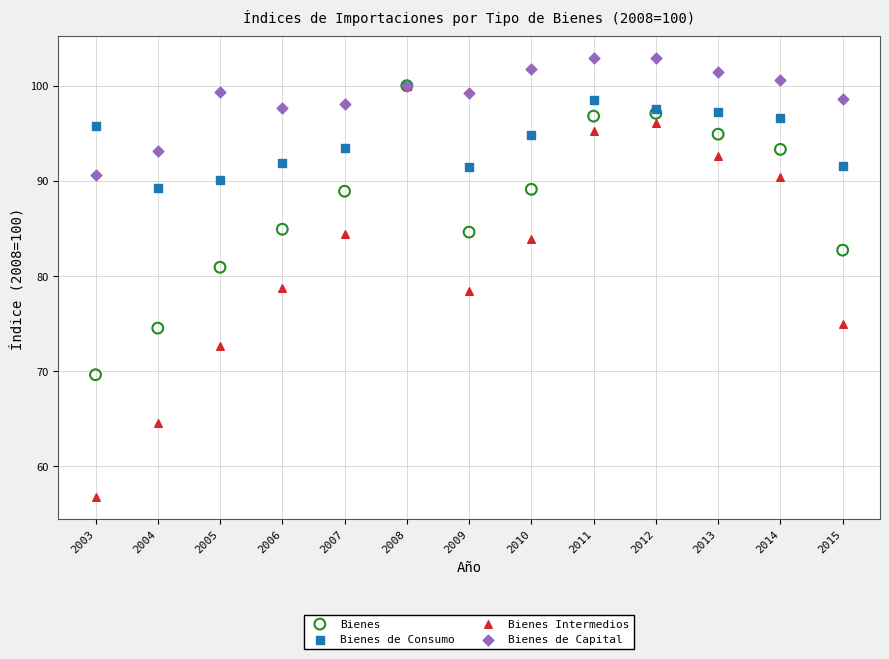

Which series contains the lowest Y value?

Bienes Intermedios